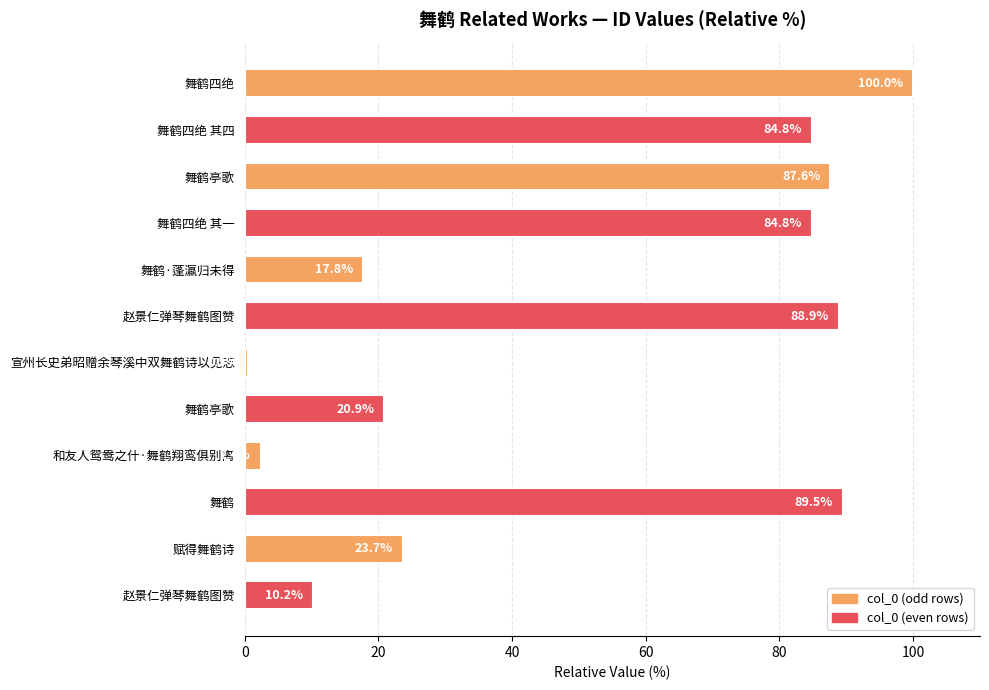

Does the chart contain any negative values?

No